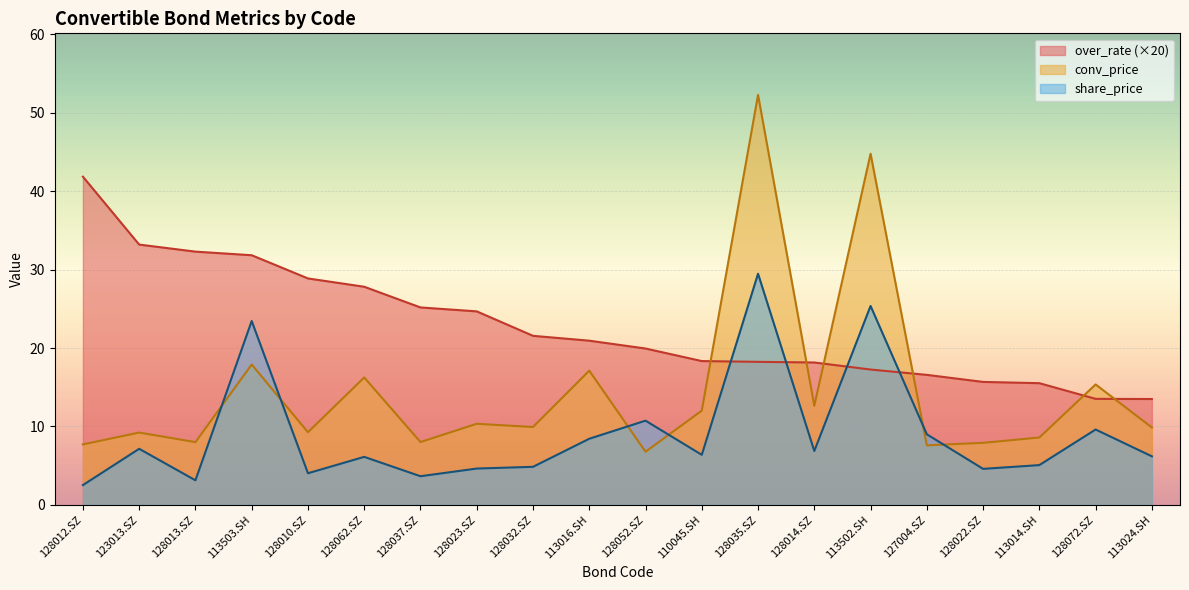

What is the lowest value of the share_price series?

2.5